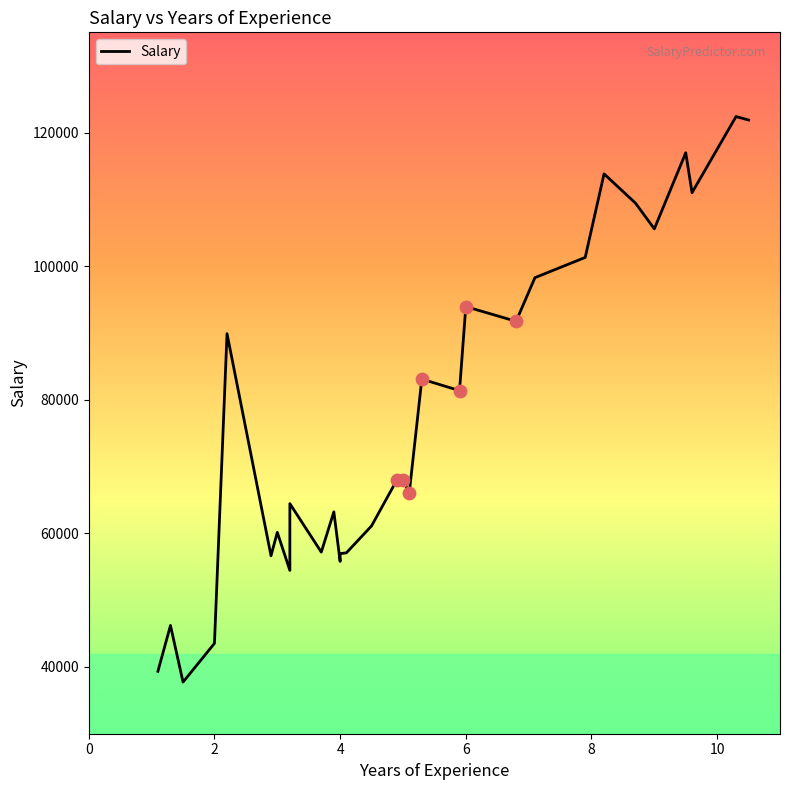

What is the change in value from 5.3 to 7.1?

+15185